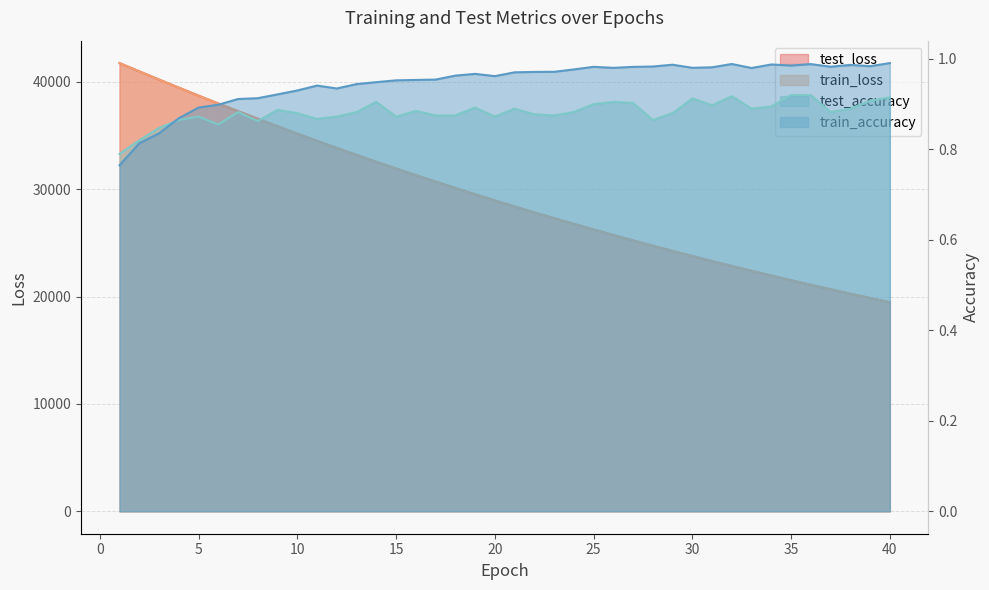

Count the number of categories in the chart.

40